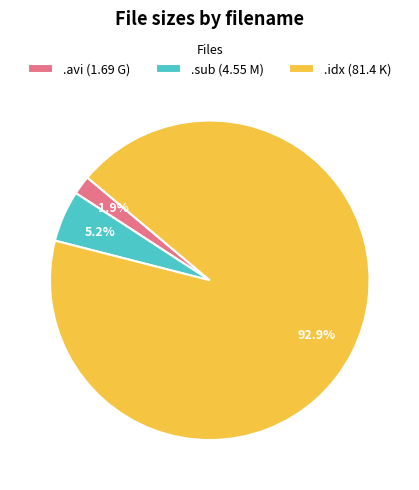

Rank the categories by value from highest to lowest.

.idx (81.4 K), .sub (4.55 M), .avi (1.69 G)